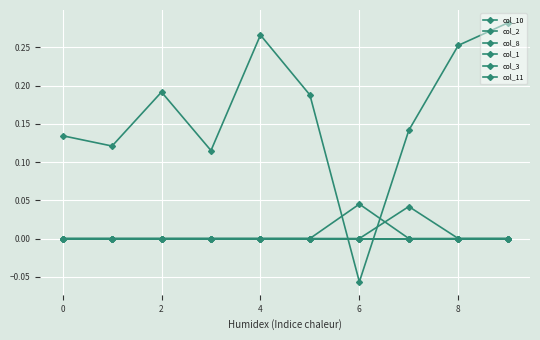

List the series in order of their peak value, lowest first.

col_2, col_8, col_3, col_1, col_10, col_11